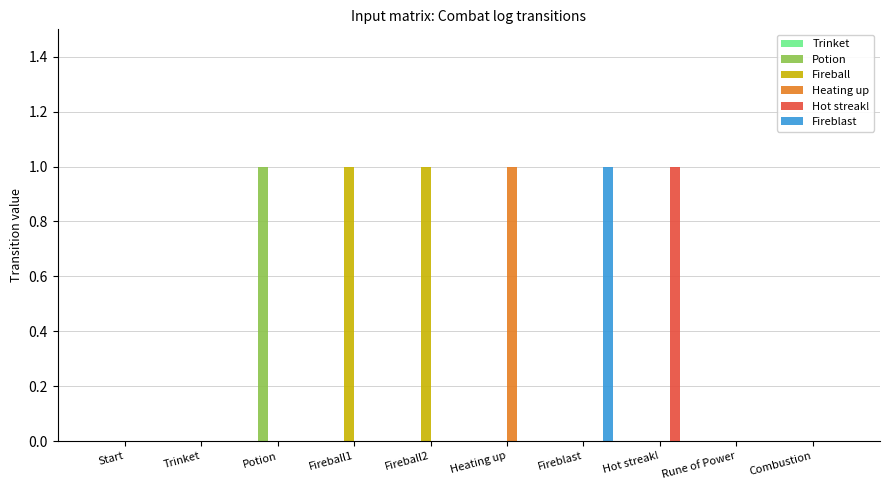

The Hot streak! series shows 1 at Heating up. True or false?

False